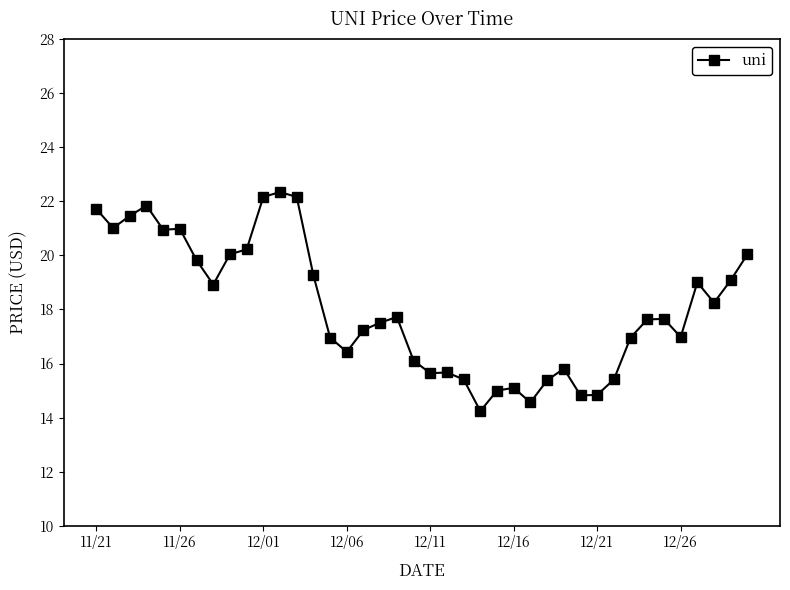

True or false: there are more than 0 points higher than both neighbors.

True